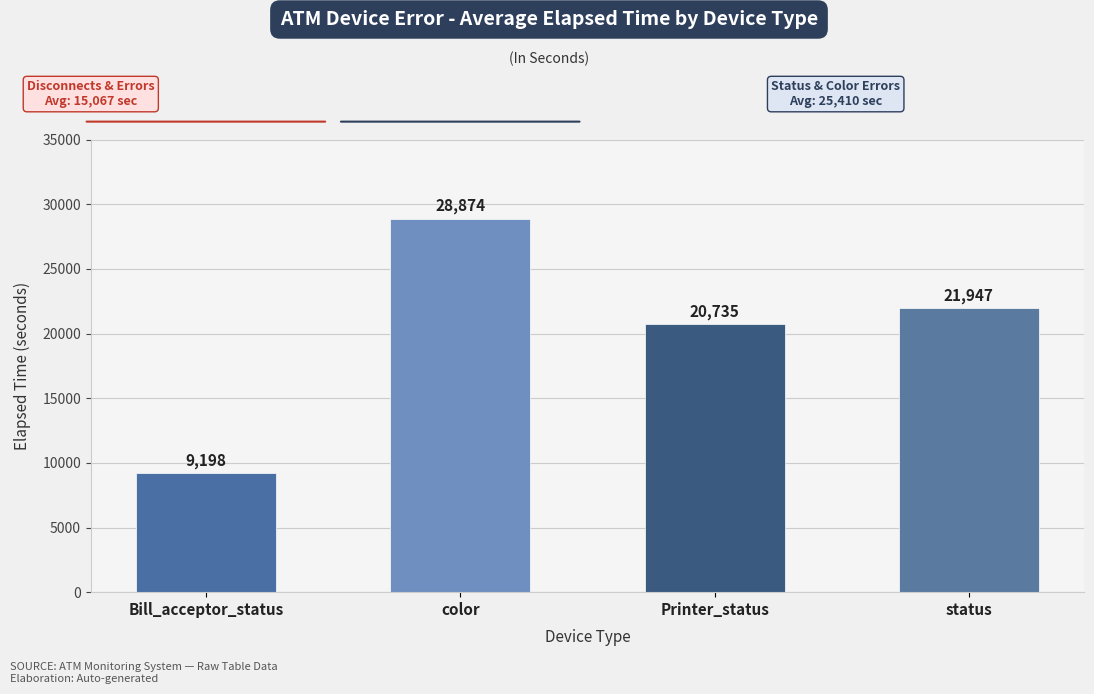

List the labels in order of value, smallest first.

Bill_acceptor_status, Printer_status, status, color